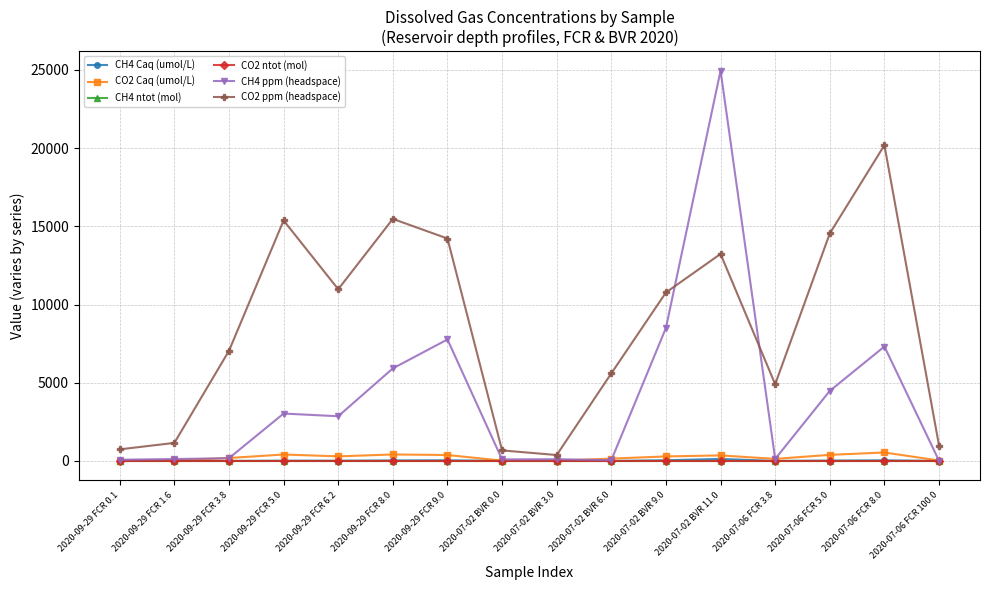

At which label is CH4 ppm (headspace) closest to 12479?

2020-07-02 BVR 9.0